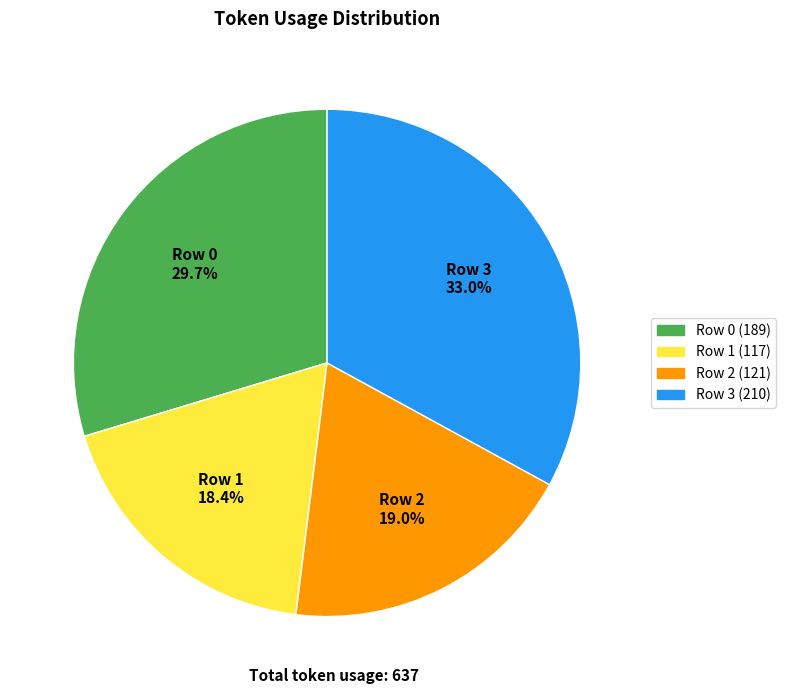

What is the smallest slice in the pie chart?

Row 1